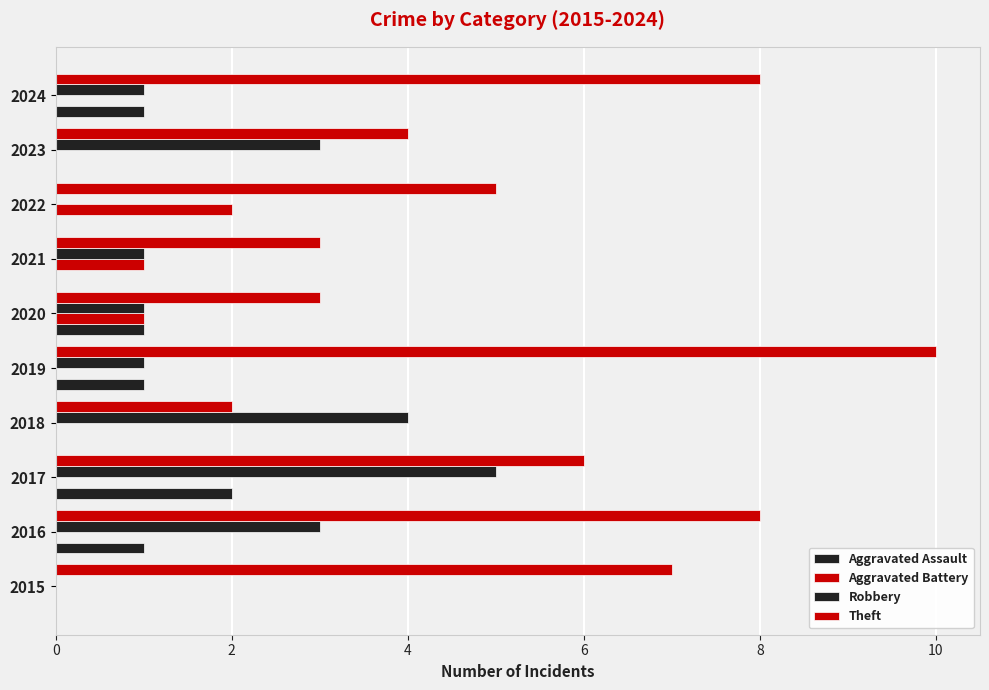

What is the maximum value for Aggravated Assault?

2